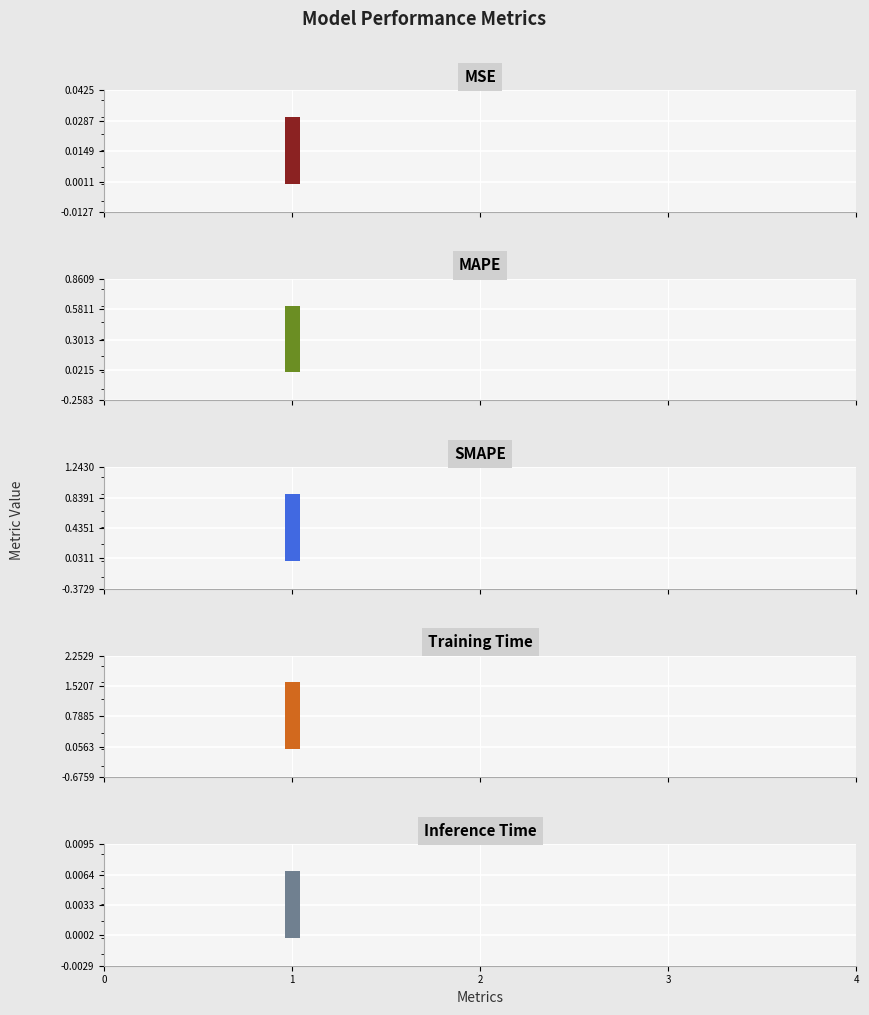

What is the maximum value shown in the chart?

1.6